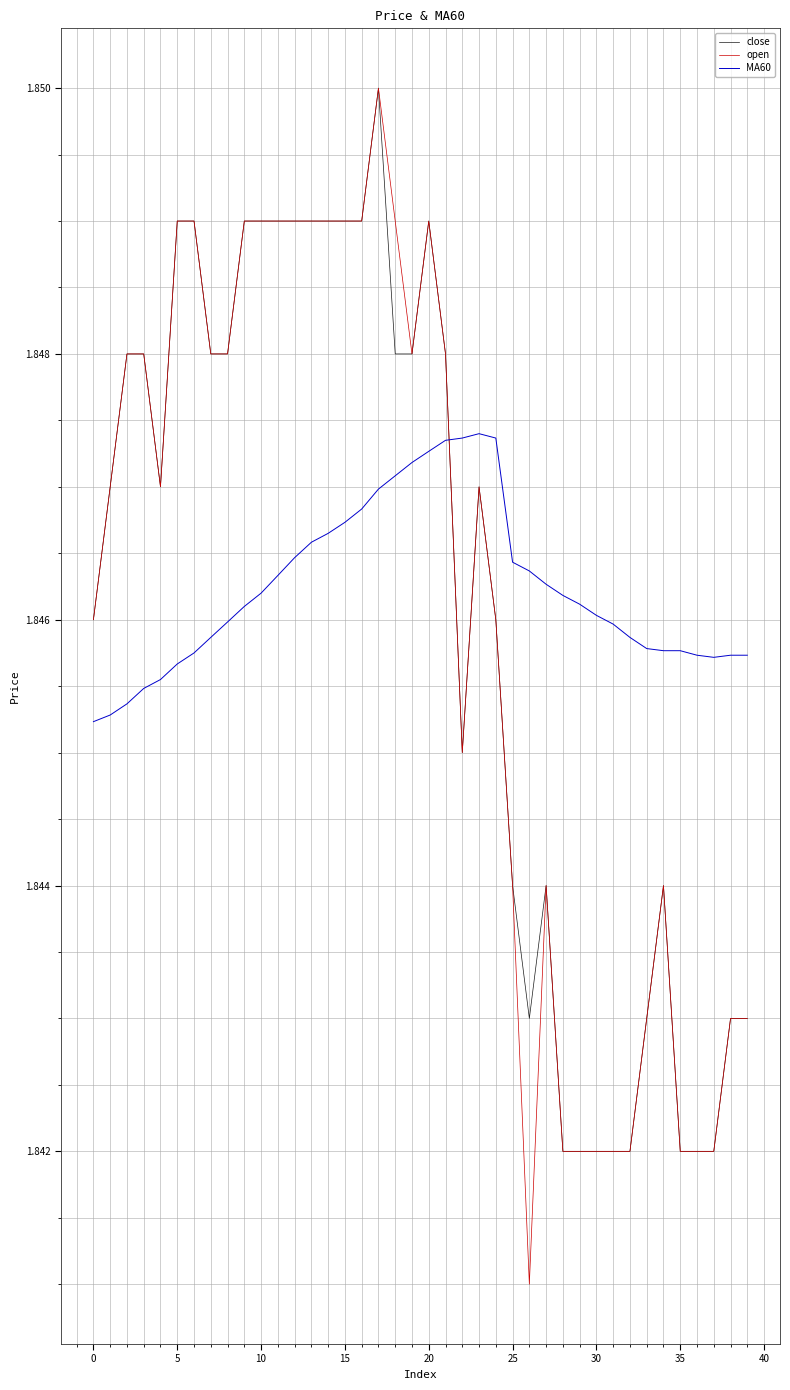

Does the chart display data point markers on the line(s)?

No